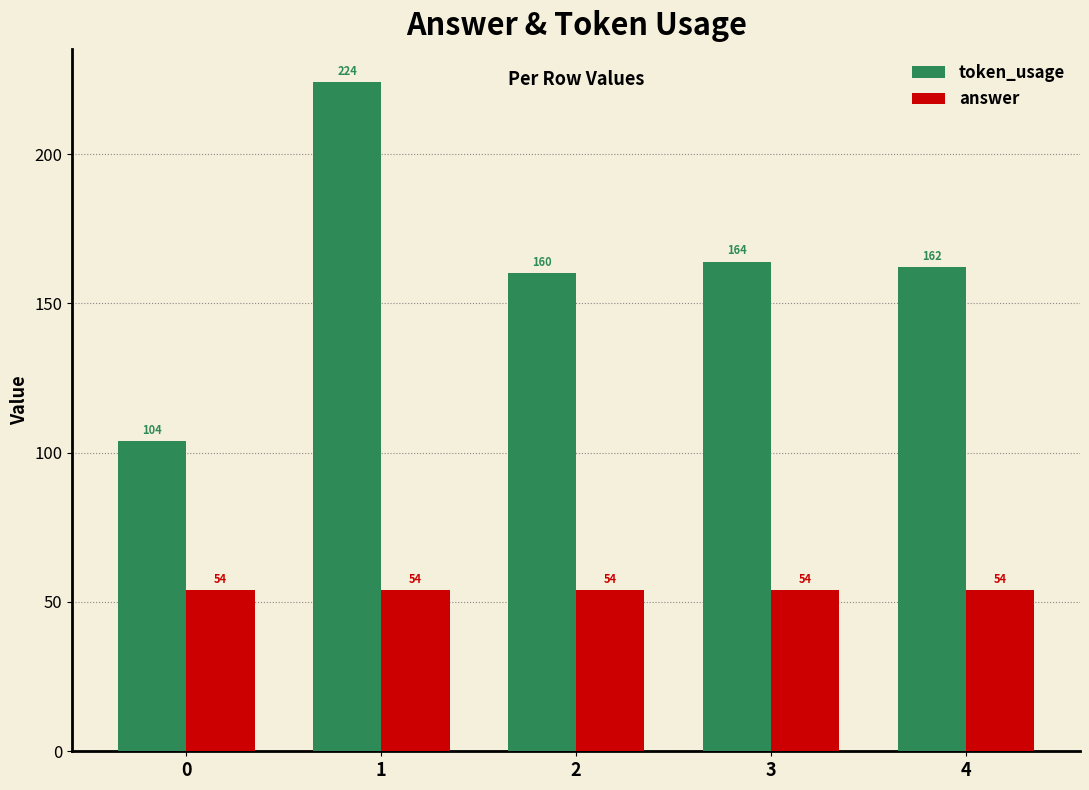

What is the total value across all series at 3?

218